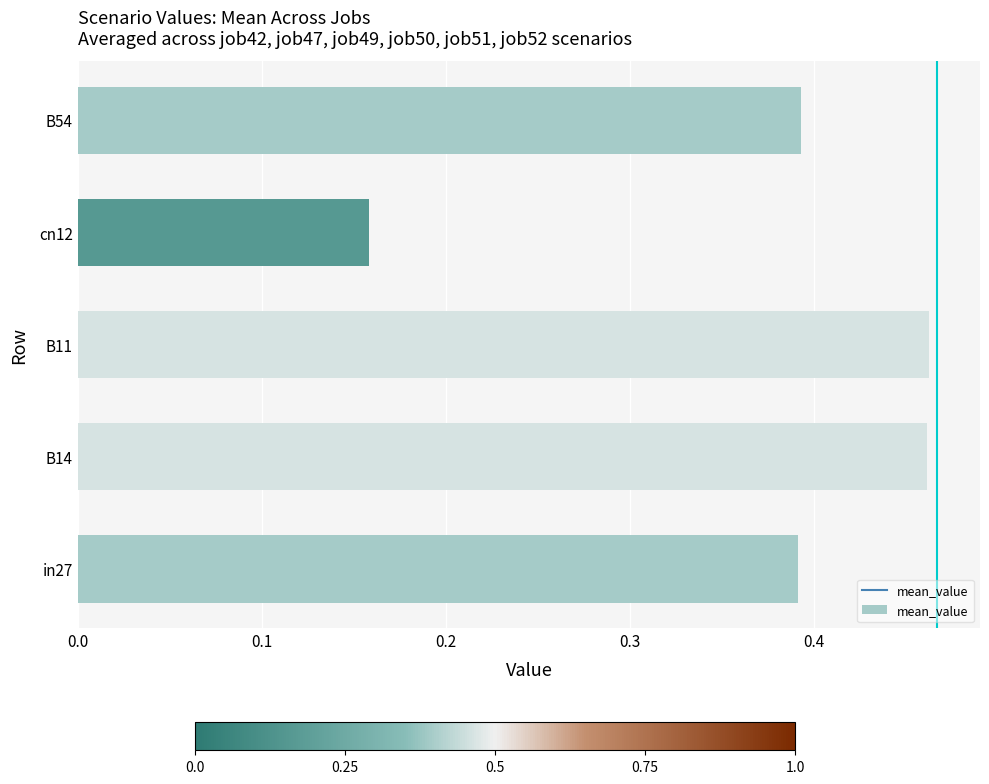

What is the difference between the second highest and second lowest values?

0.1